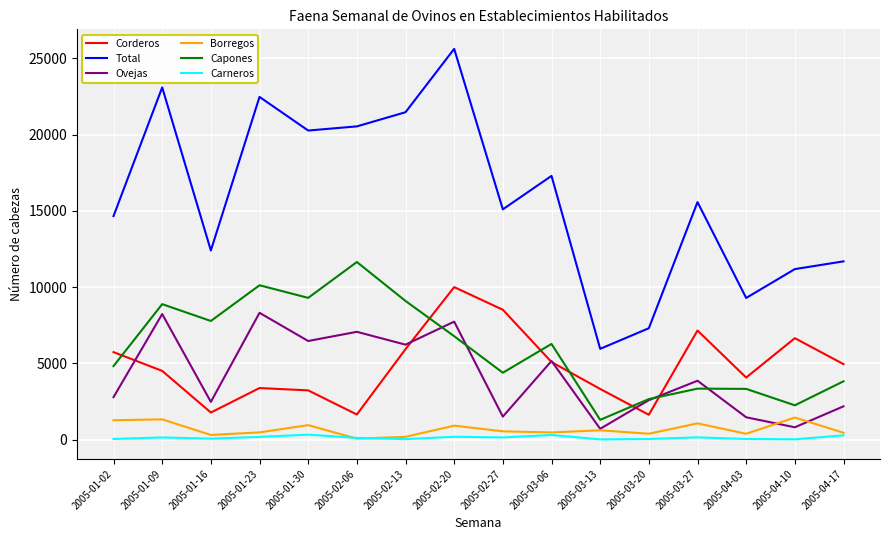

What is the approximate value of Carneros at 2005-01-16, to the nearest 50?

50